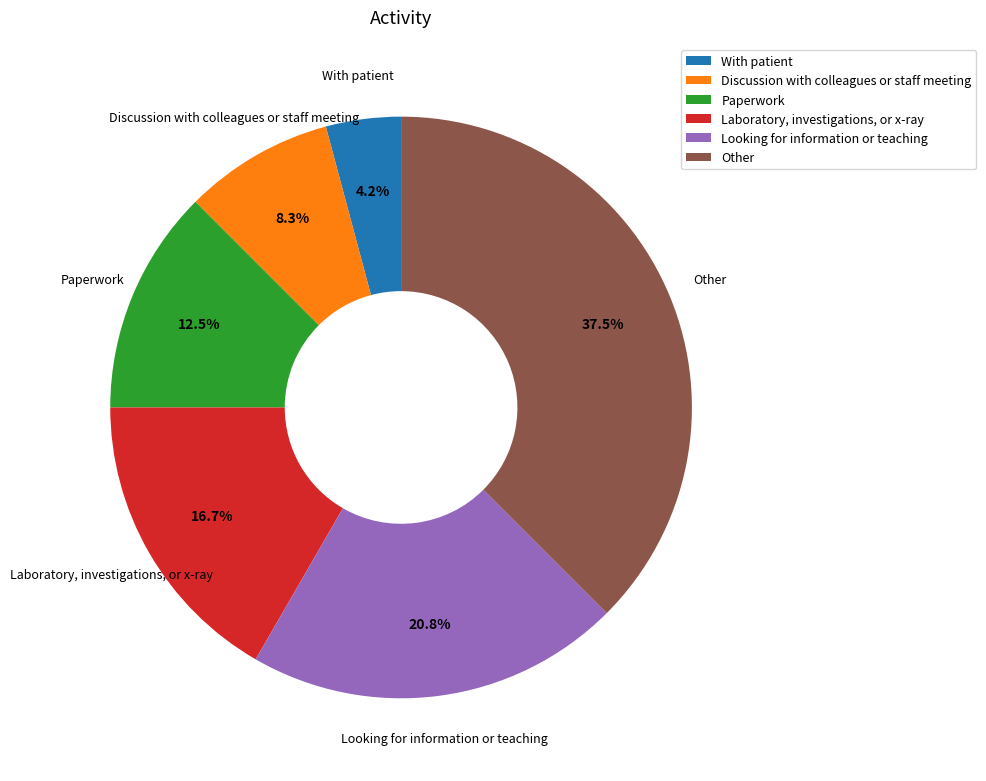

Does Looking for information or teaching represent more than half of the total?

No